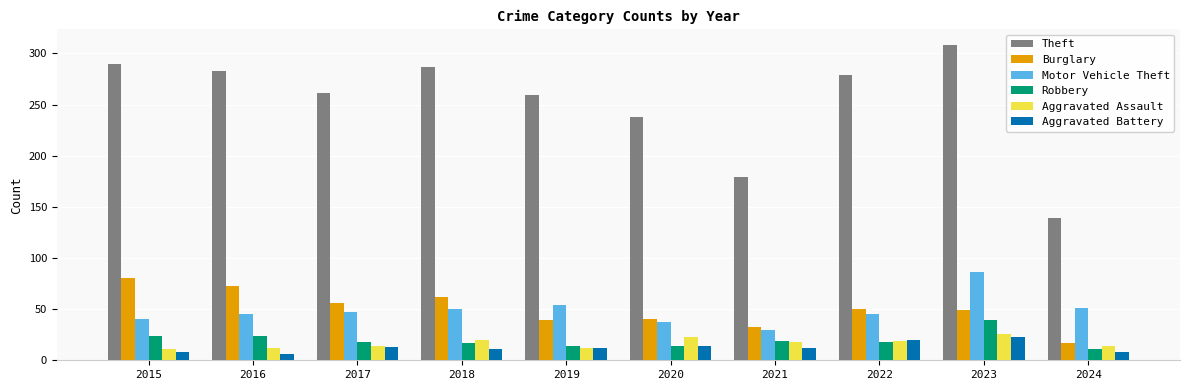

Which label corresponds to the largest value in the chart?

2023